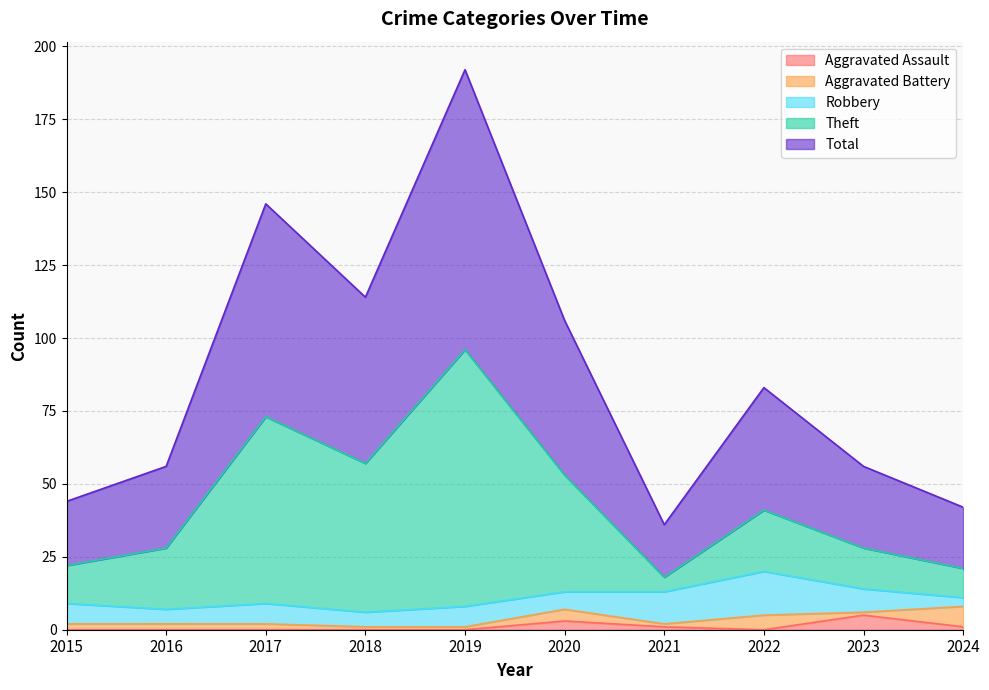

What is the highest value of the Aggravated Assault series?

5